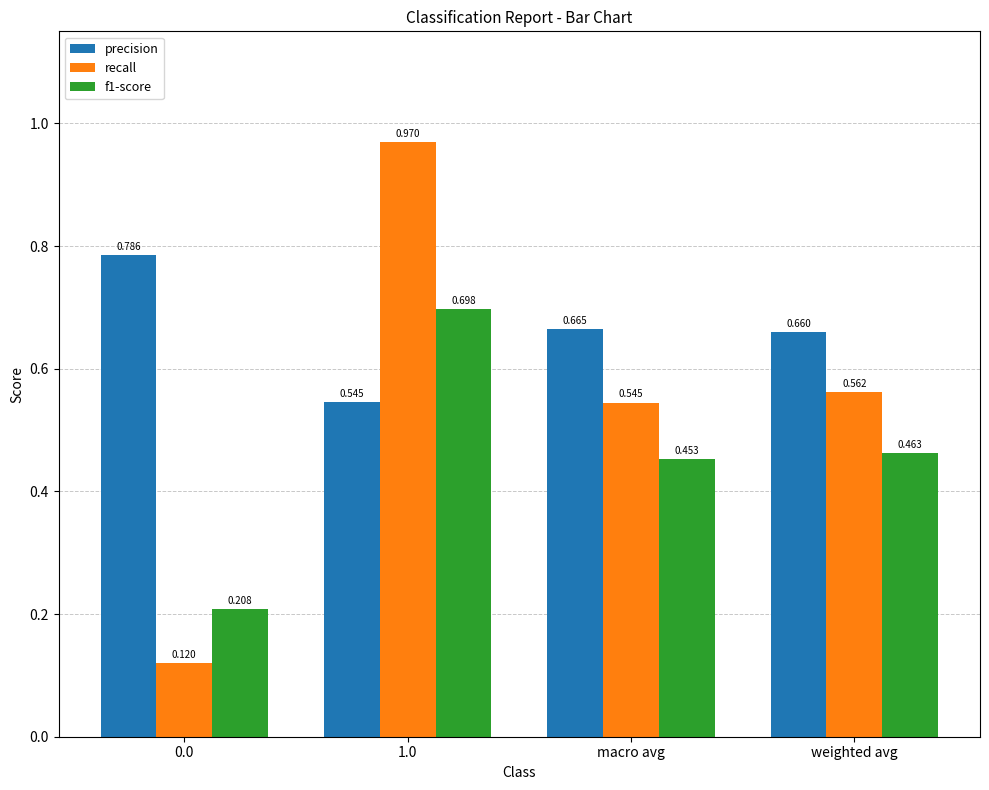

What is the sum of all f1-score values?

1.8